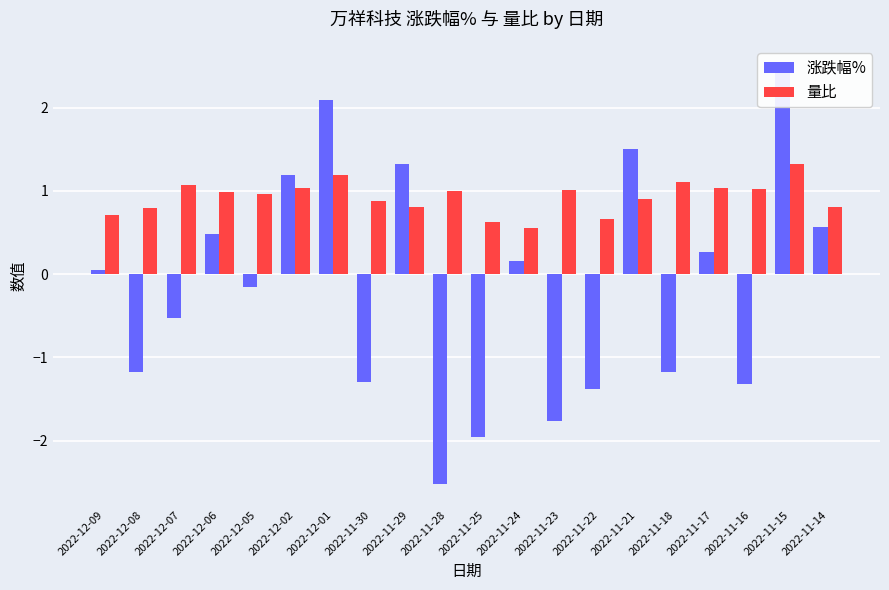

What is the label of the 8th bar from the left?

2022-11-30